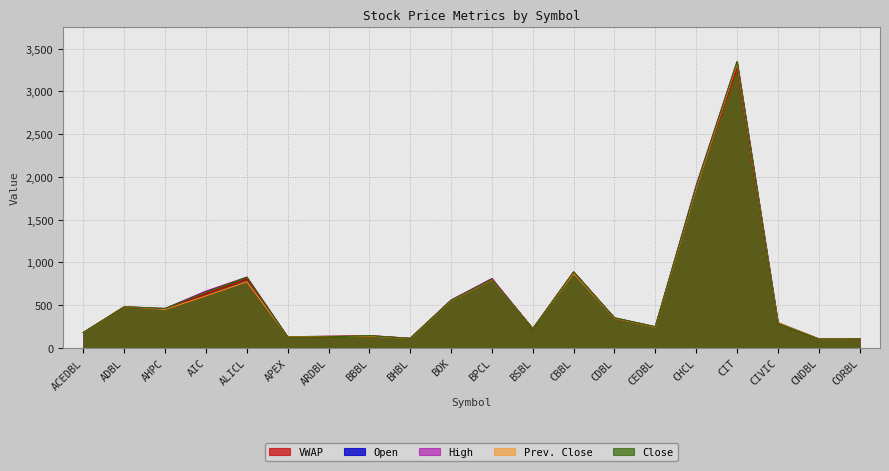

The value of Prev. Close at CORBL is 146.2. True or false?

False